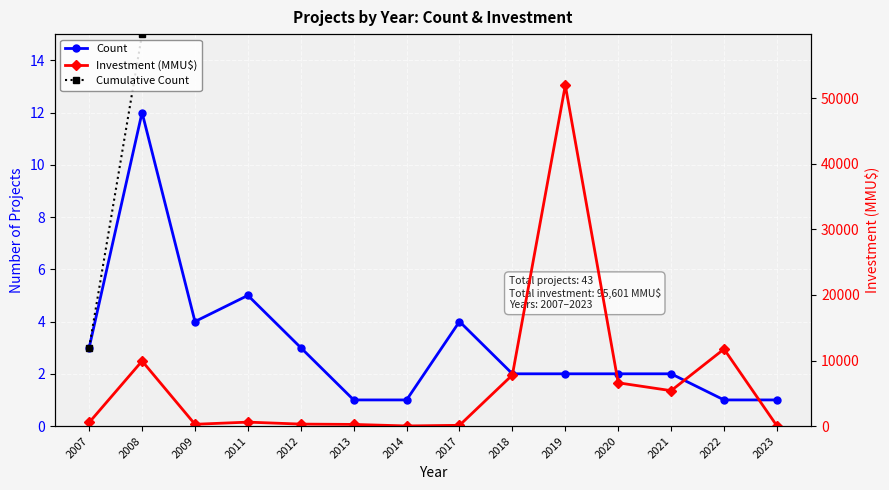

What is the difference between the maximum and second lowest values in the Count series?

11